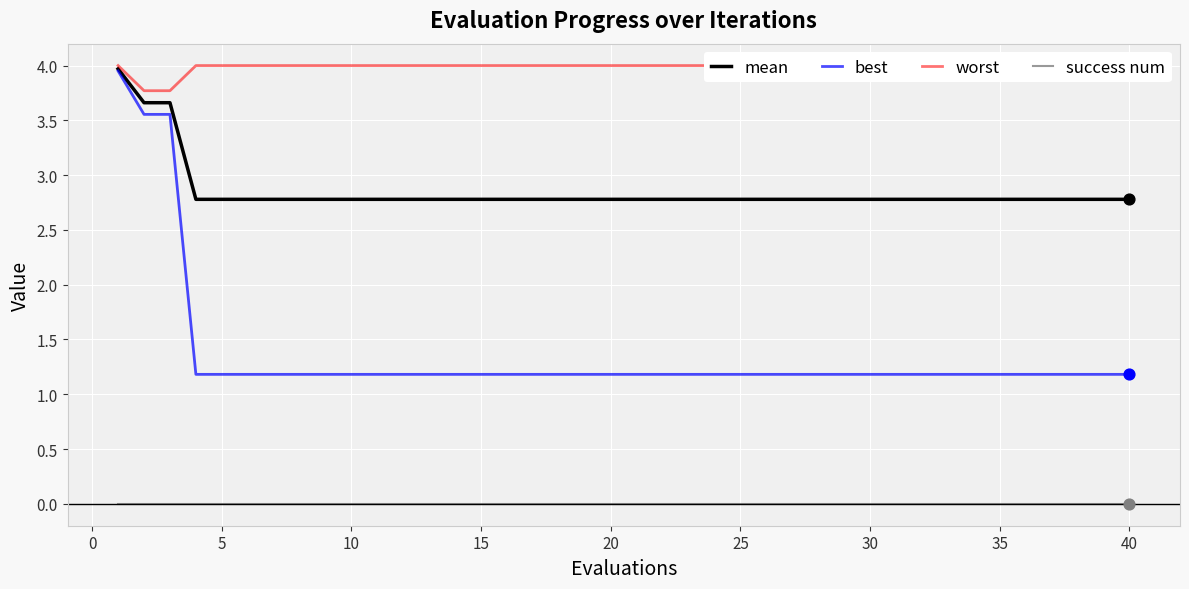

What are all the series names shown in the legend?

mean, best, worst, success num